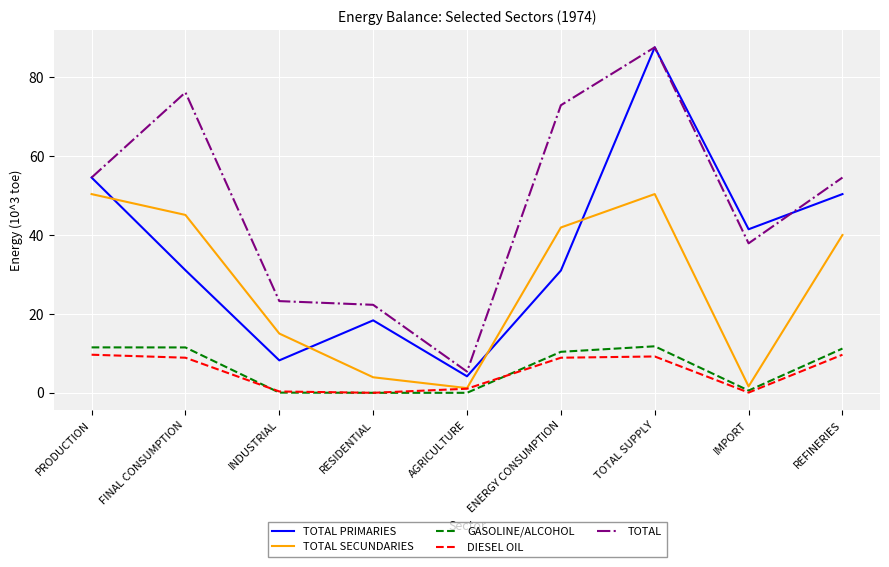

What position from the right is PRODUCTION?

9